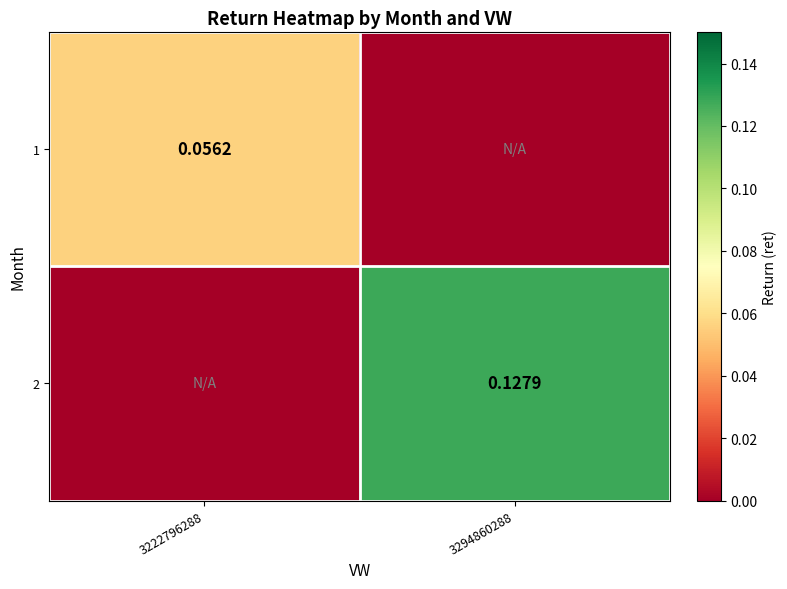

How many data points in 1 are above 0?

1